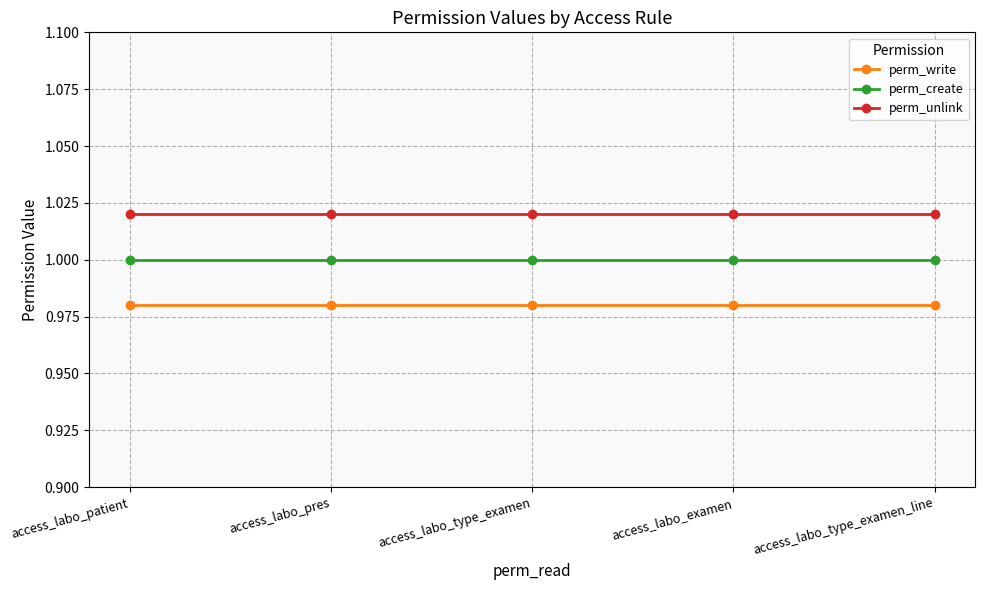

What is the sum of all perm_write values?

4.9